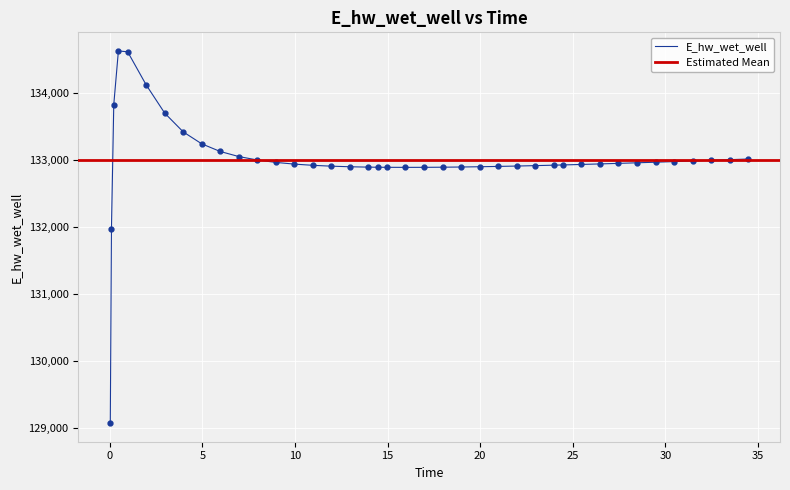

How many interior local peaks (higher than both neighbors) does the data have?

1